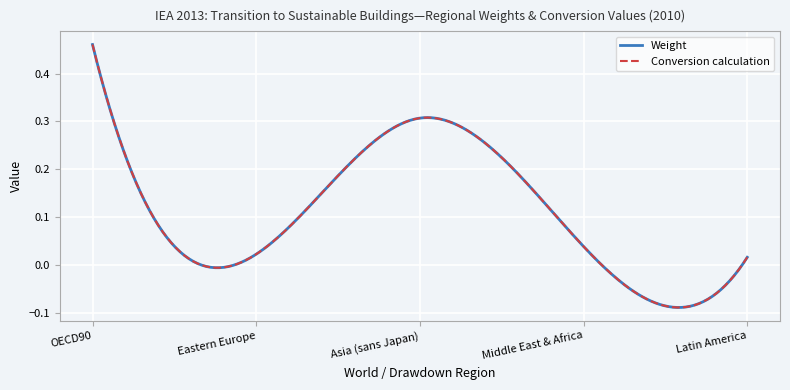

List the series in order of their peak value, highest first.

Weight, Conversion calculation